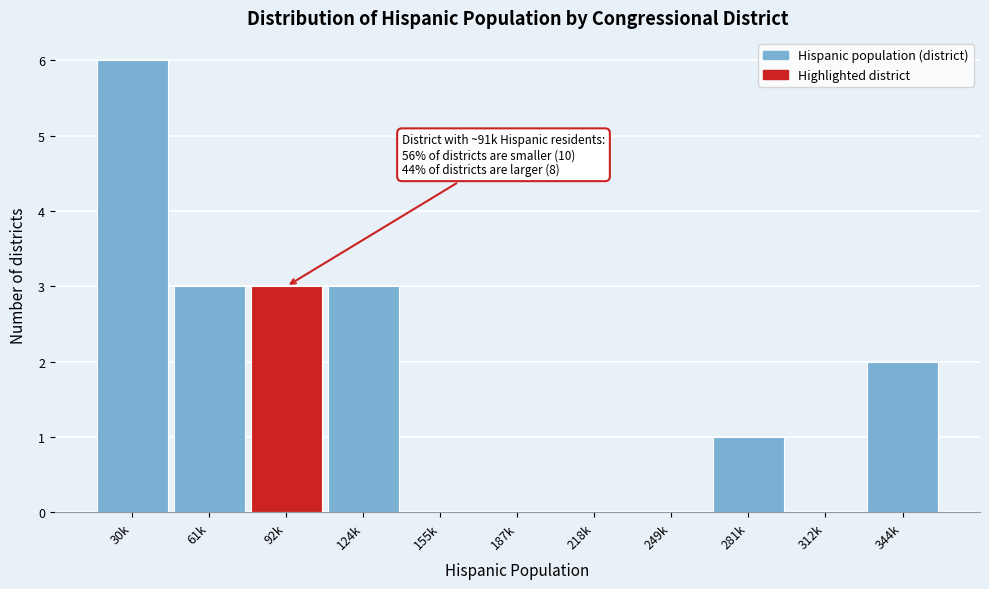

Reading left to right, what are all the values shown in this chart?

30k=6	61k=3	92k=3	124k=3	155k=0	187k=0	218k=0	249k=0	281k=1	312k=0	344k=2